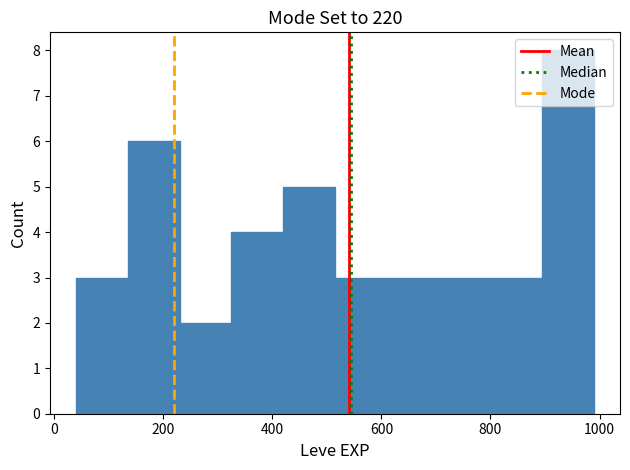

Reading left to right, list every bar in this chart as the range it spans on the x-axis followed by its height. Neither the bar edges nor the heights are printed on the chart, so give them approximately, as read against the axes.

40 to 135: 3
135 to 230: 6
230 to 325: 2
325 to 420: 4
420 to 515: 5
515 to 610: 3
610 to 705: 3
705 to 800: 3
800 to 895: 3
895 to 990: 8